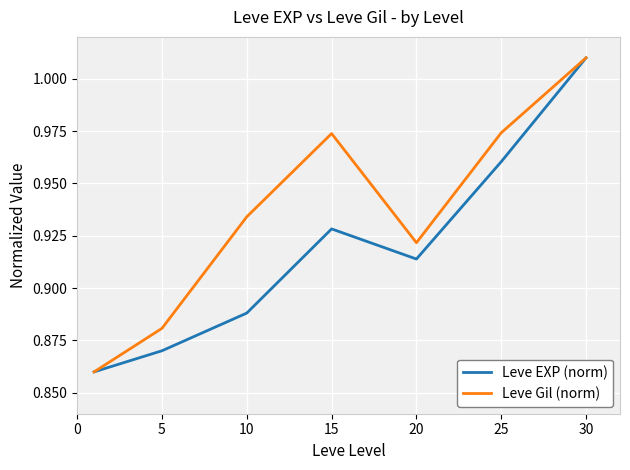

Which series has the largest total across all categories?

Leve Gil (norm)